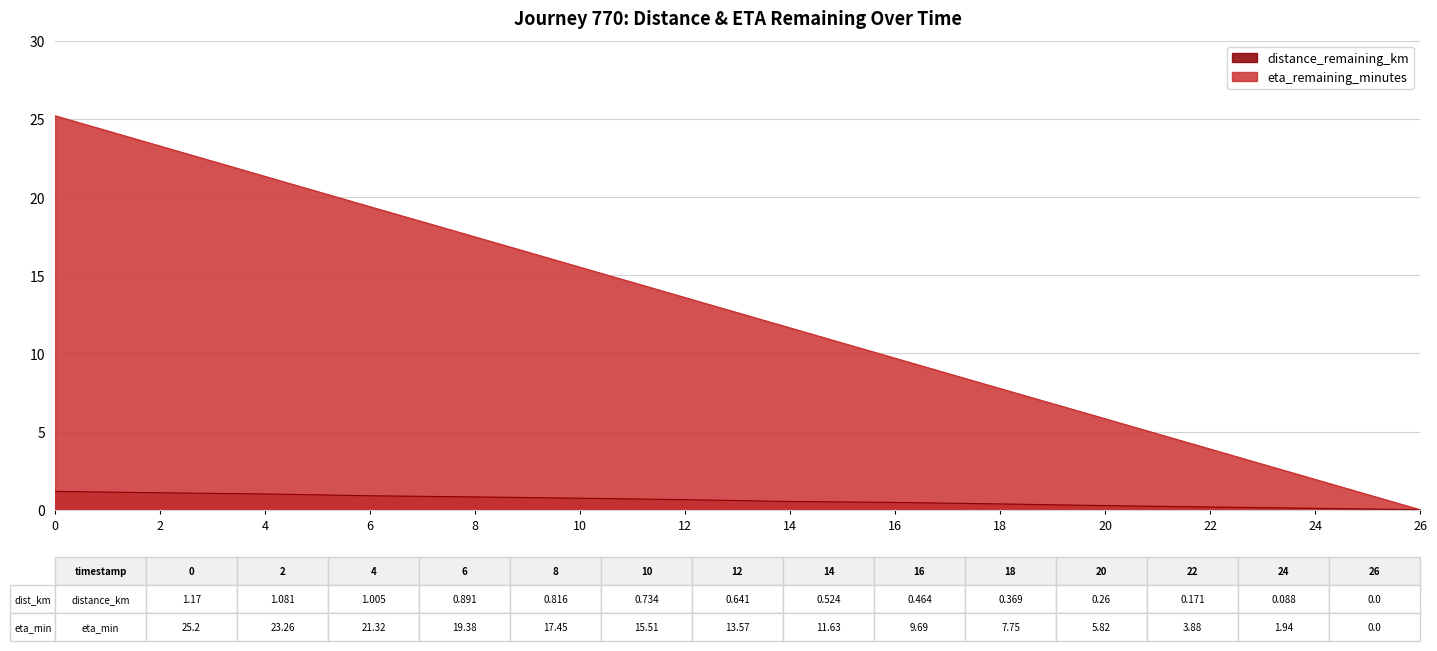

What is the maximum value shown in the chart?

25.2